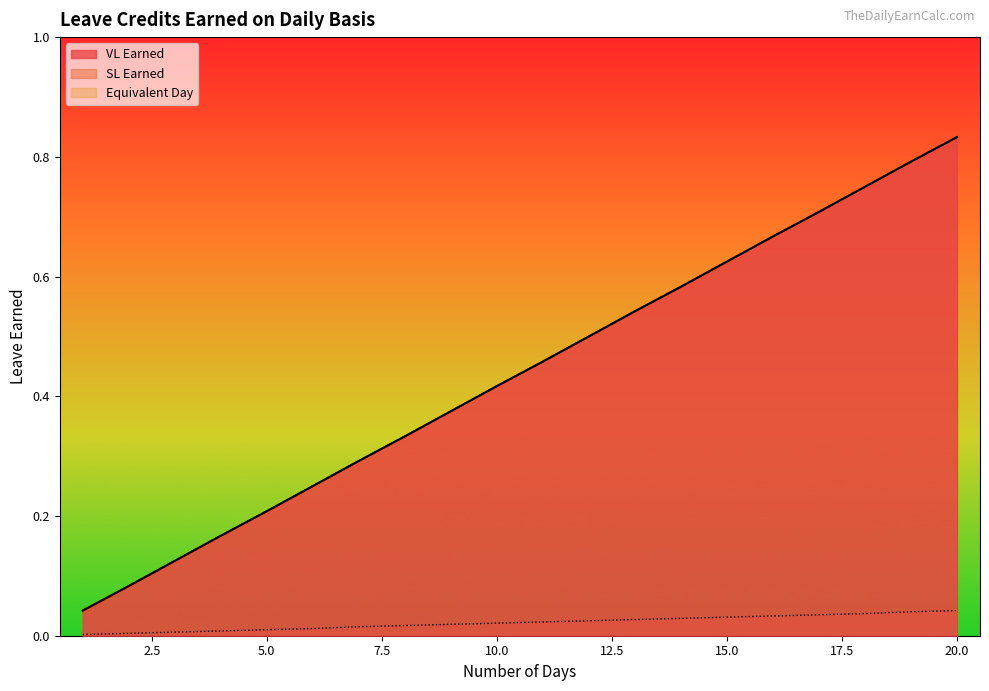

True or false: VL Earned and Equivalent Day cross at least once.

False